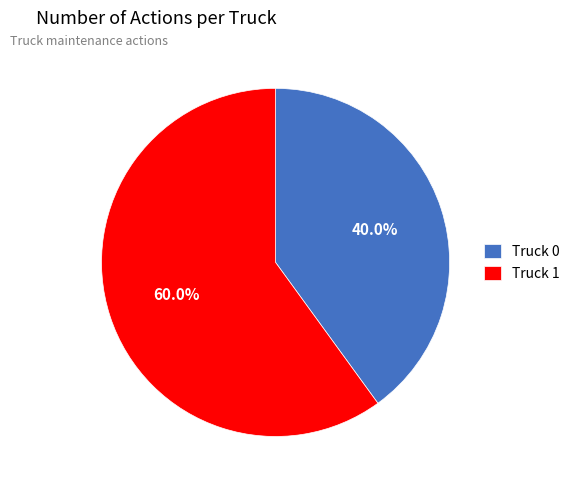

Approximately how many times larger is the value at Truck 0 compared to Truck 1?

0.7